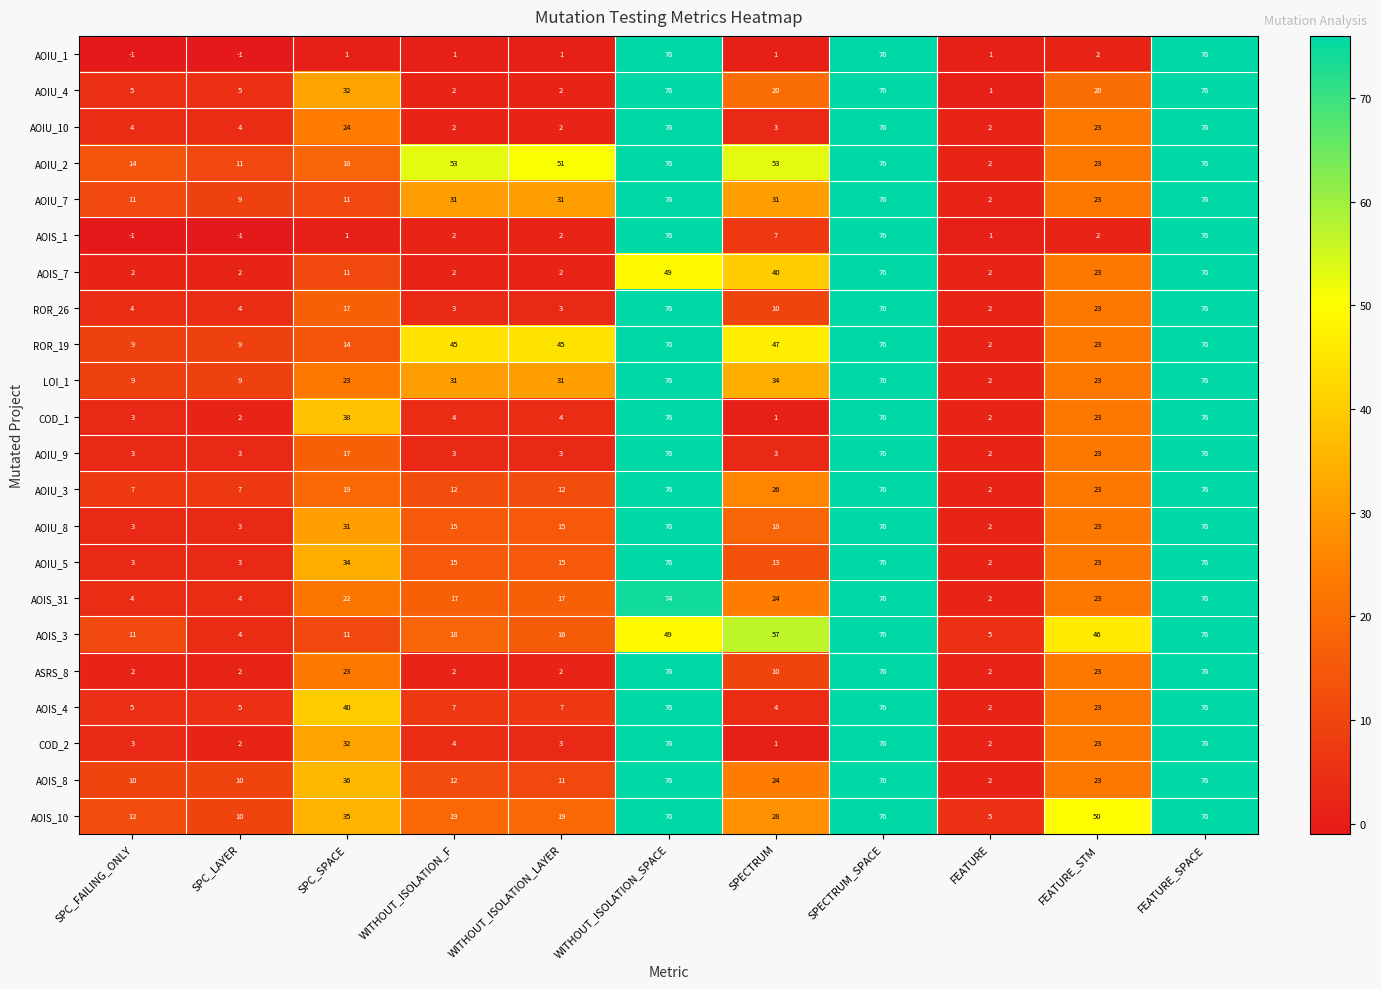

Is the value of AOIU_5 at WITHOUT_ISOLATION_LAYER greater than the value of AOIU_3 at SPECTRUM?

No